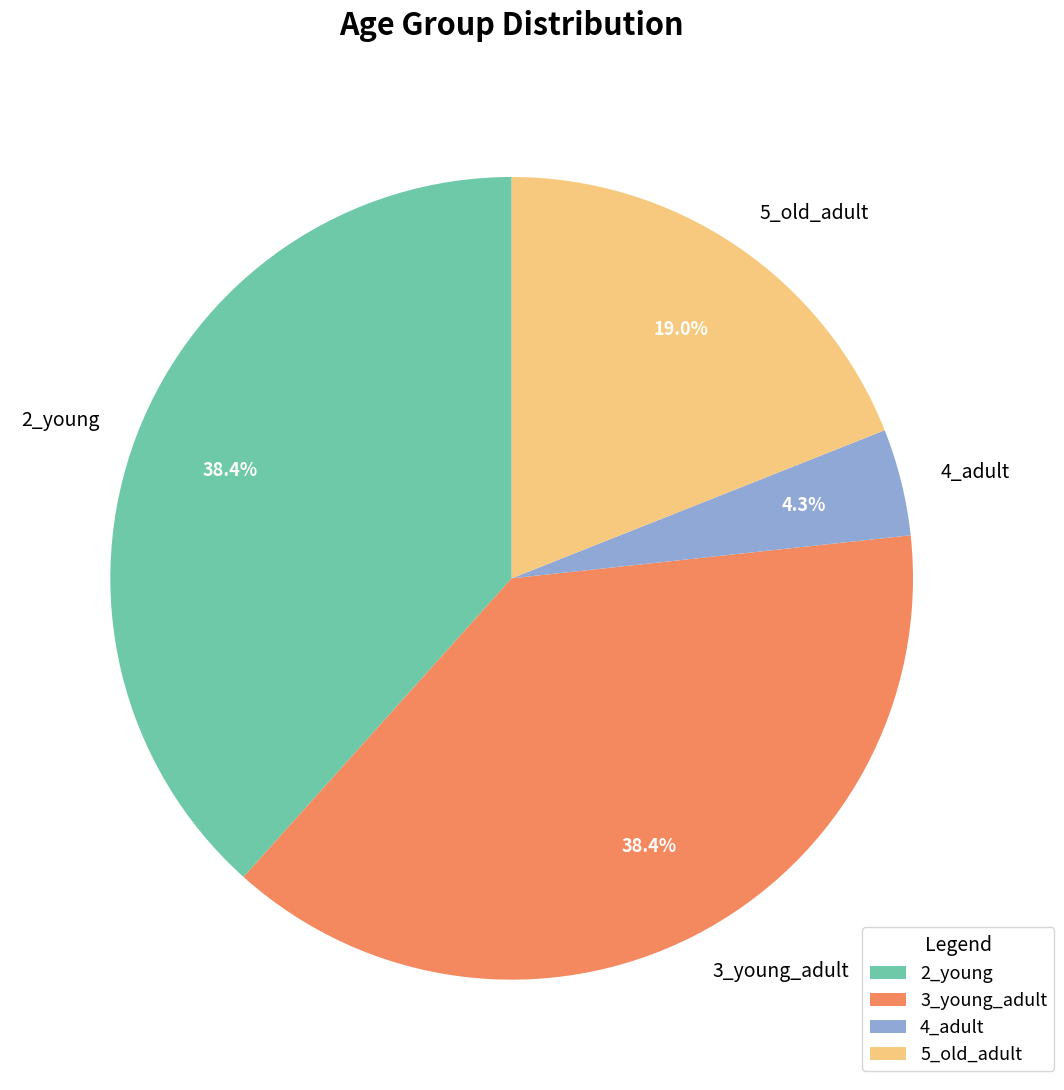

To the nearest percent, what is the average slice percentage?

25%